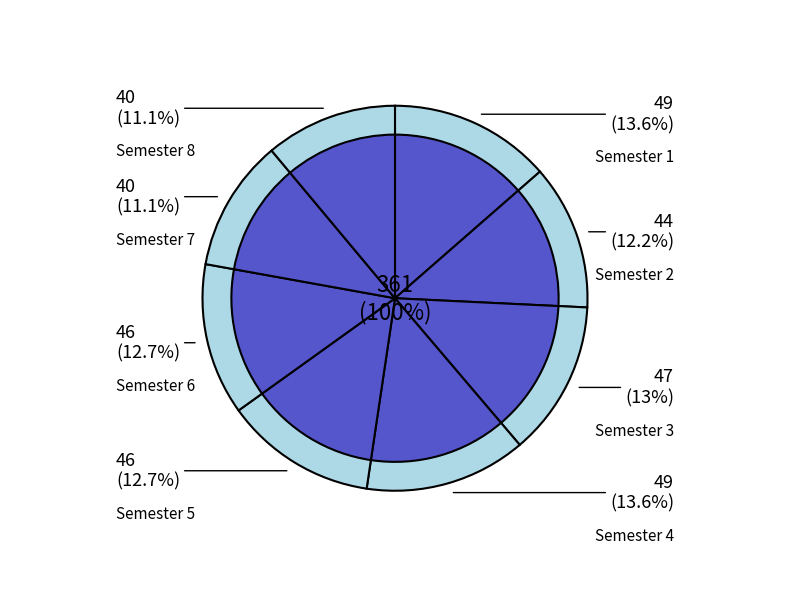

Is there any slice that represents more than half of the pie?

No